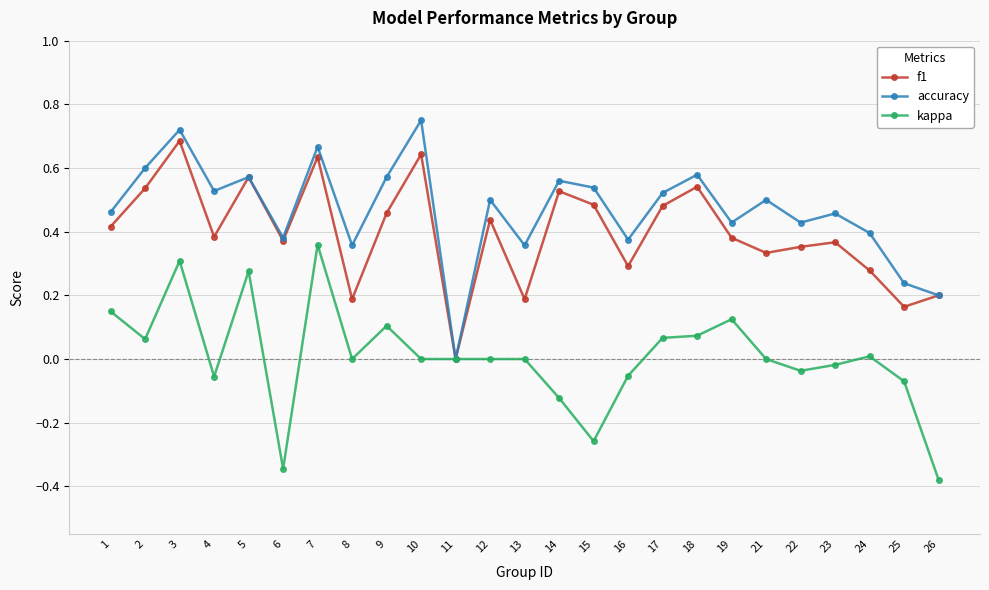

The value of accuracy at 15 is 0.5. True or false?

True